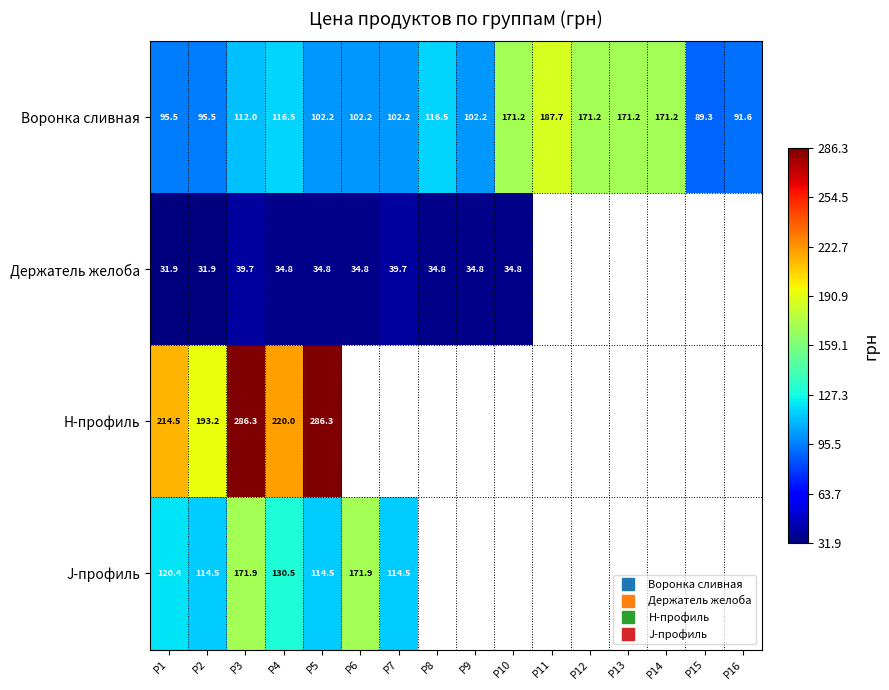

Which category has the highest value in the H-профиль series?

P3